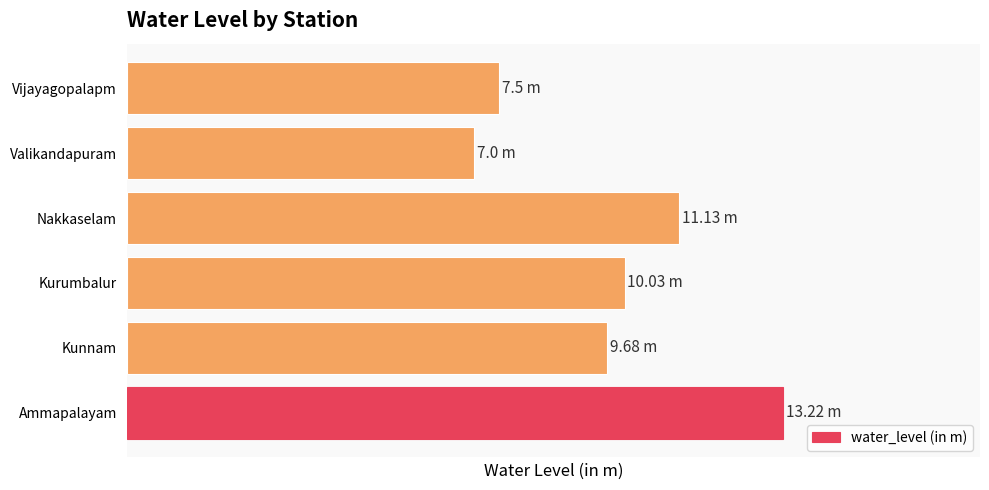

What is the smallest value displayed?

7.0